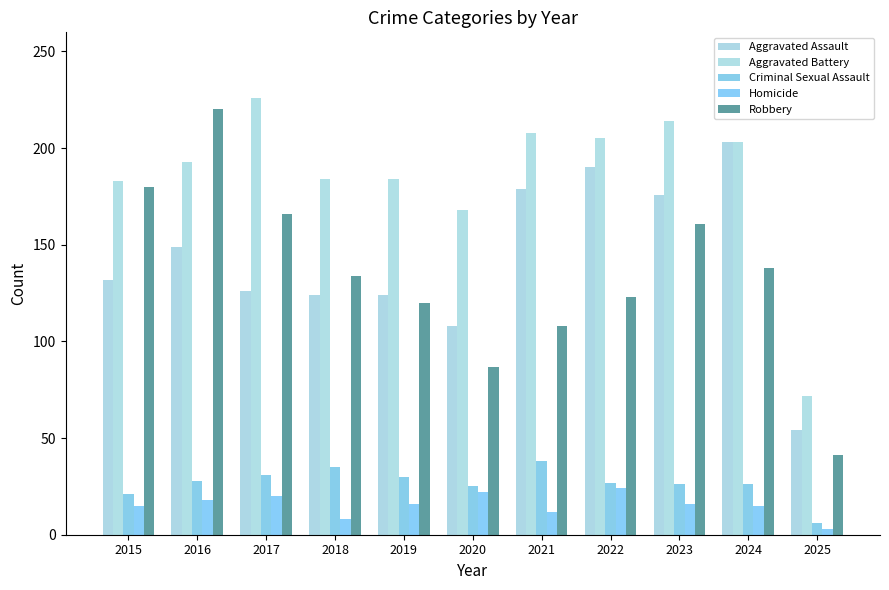

Reading right to left, transcribe all the data shown in this chart.

Aggravated Assault: 2025=54	2024=203	2023=176	2022=190	2021=179	2020=108	2019=124	2018=124	2017=126	2016=149	2015=132
Aggravated Battery: 2025=72	2024=203	2023=214	2022=205	2021=208	2020=168	2019=184	2018=184	2017=226	2016=193	2015=183
Criminal Sexual Assault: 2025=6	2024=26	2023=26	2022=27	2021=38	2020=25	2019=30	2018=35	2017=31	2016=28	2015=21
Homicide: 2025=3	2024=15	2023=16	2022=24	2021=12	2020=22	2019=16	2018=8	2017=20	2016=18	2015=15
Robbery: 2025=41	2024=138	2023=161	2022=123	2021=108	2020=87	2019=120	2018=134	2017=166	2016=220	2015=180